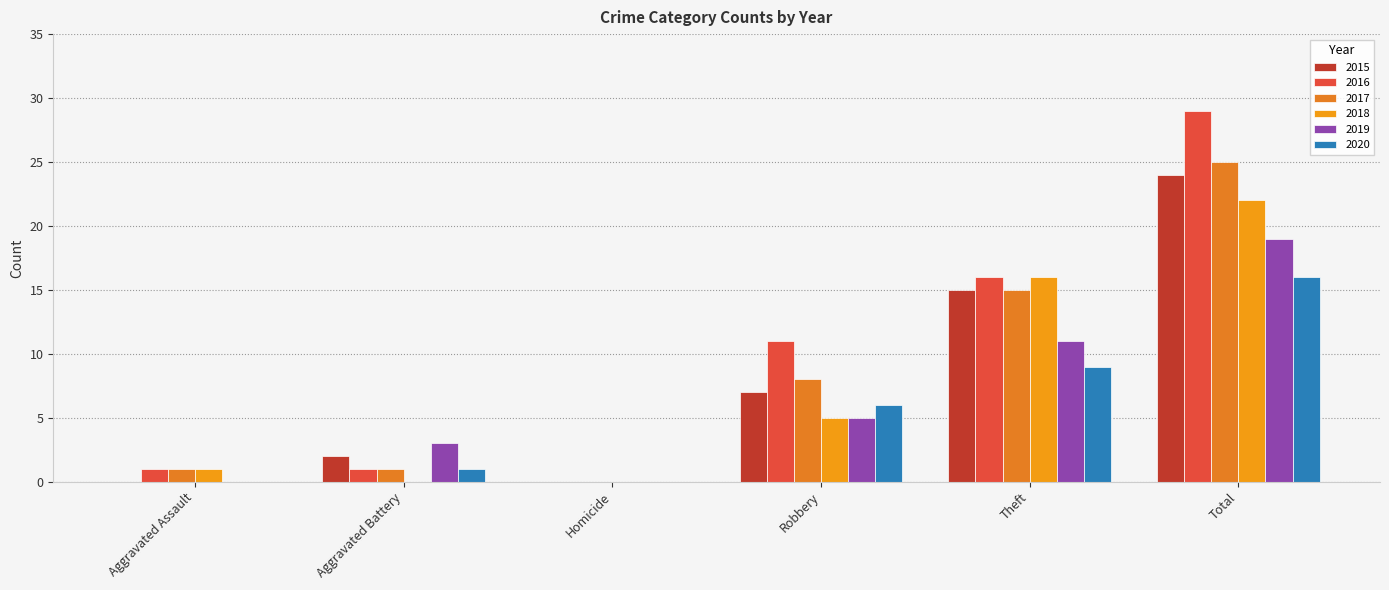

Which series has the largest range (max minus min)?

2016